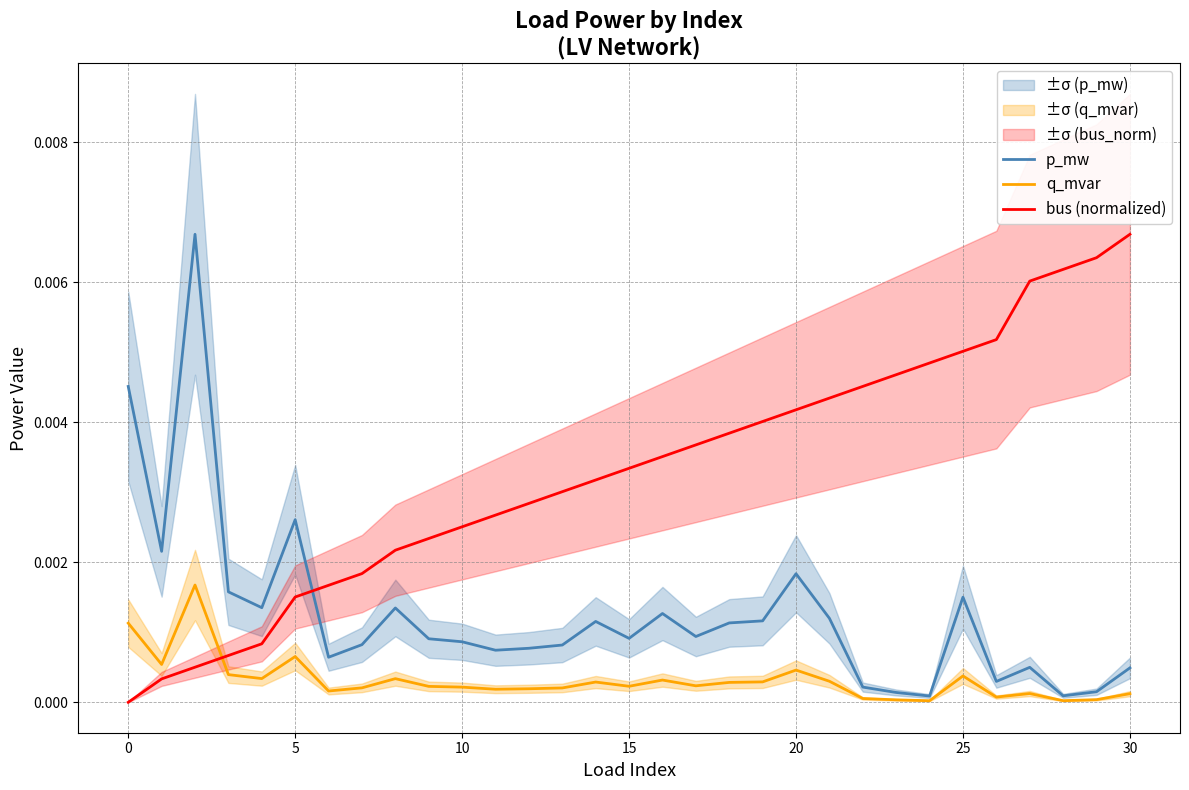

True or false: q_mvar has more than 1 interior local peaks.

True